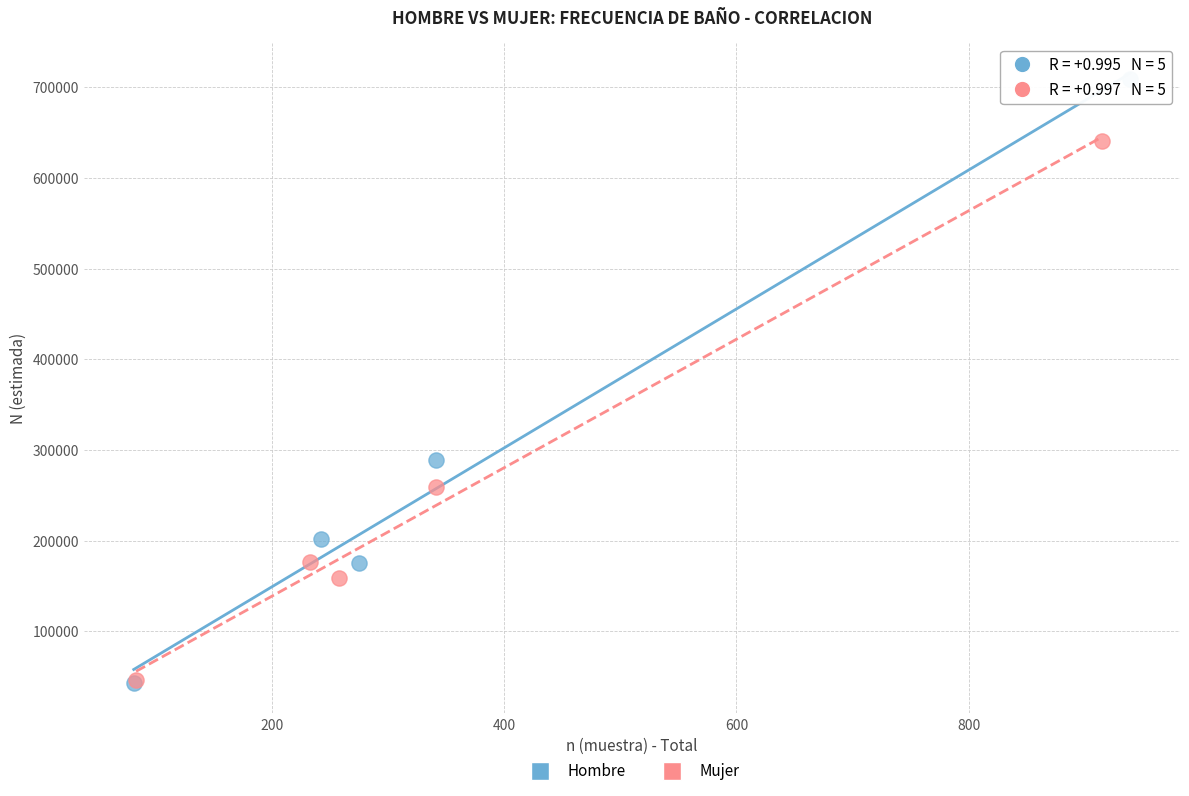

Which series contains the highest Y value?

Hombre